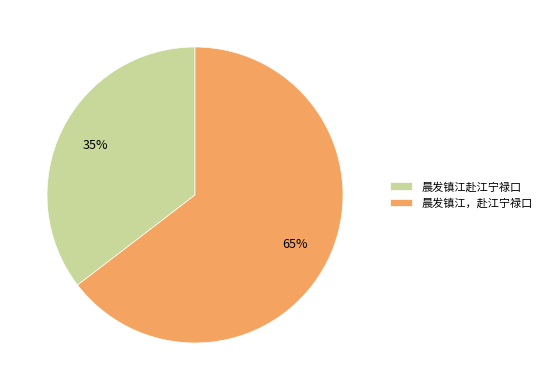

Is it true that 晨发镇江赴江宁禄口 is 35% of the pie?

True